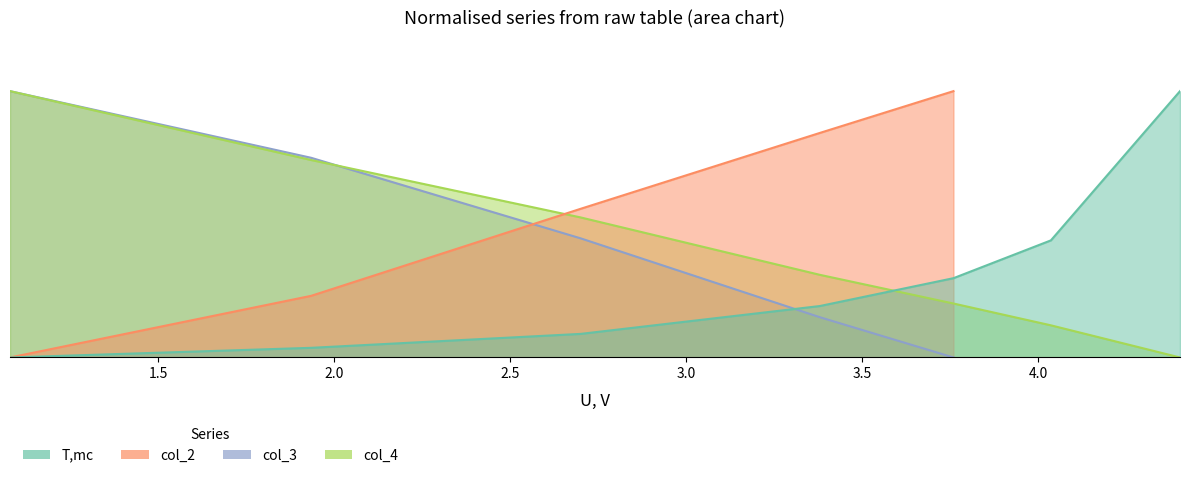

True or false: the data has more than 0 interior local peaks.

False